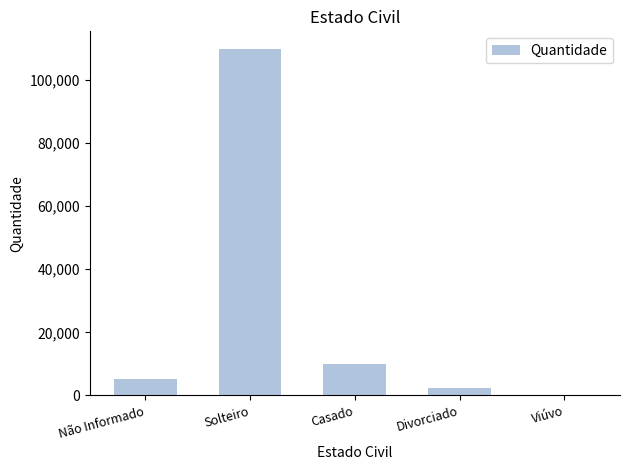

What is the difference between the values at Viúvo and Não Informado?

4977